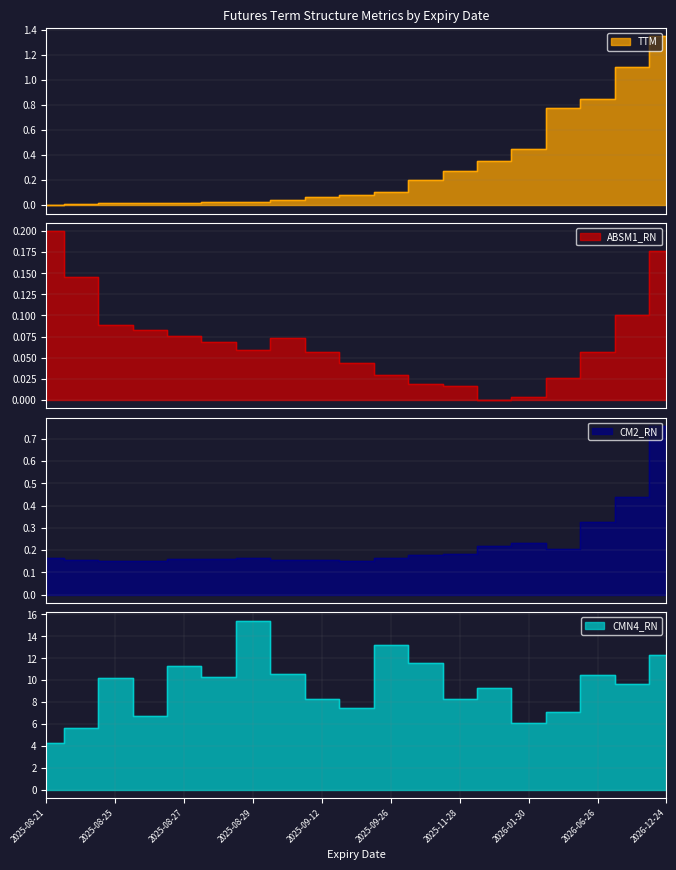

What is the total value across all series at 2025-08-21?

4.6